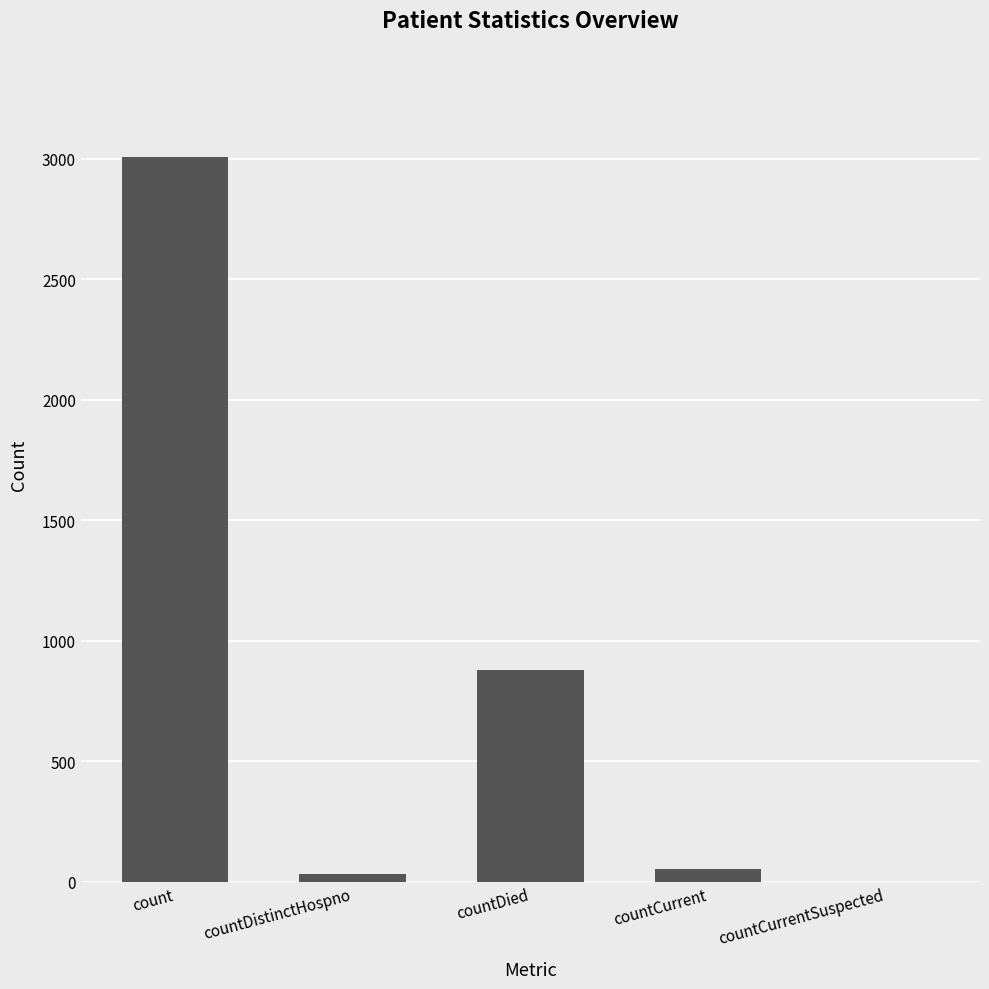

Reading left to right, list all the values displayed in this chart.

count=3008	countDistinctHospno=31	countDied=877	countCurrent=52	countCurrentSuspected=0